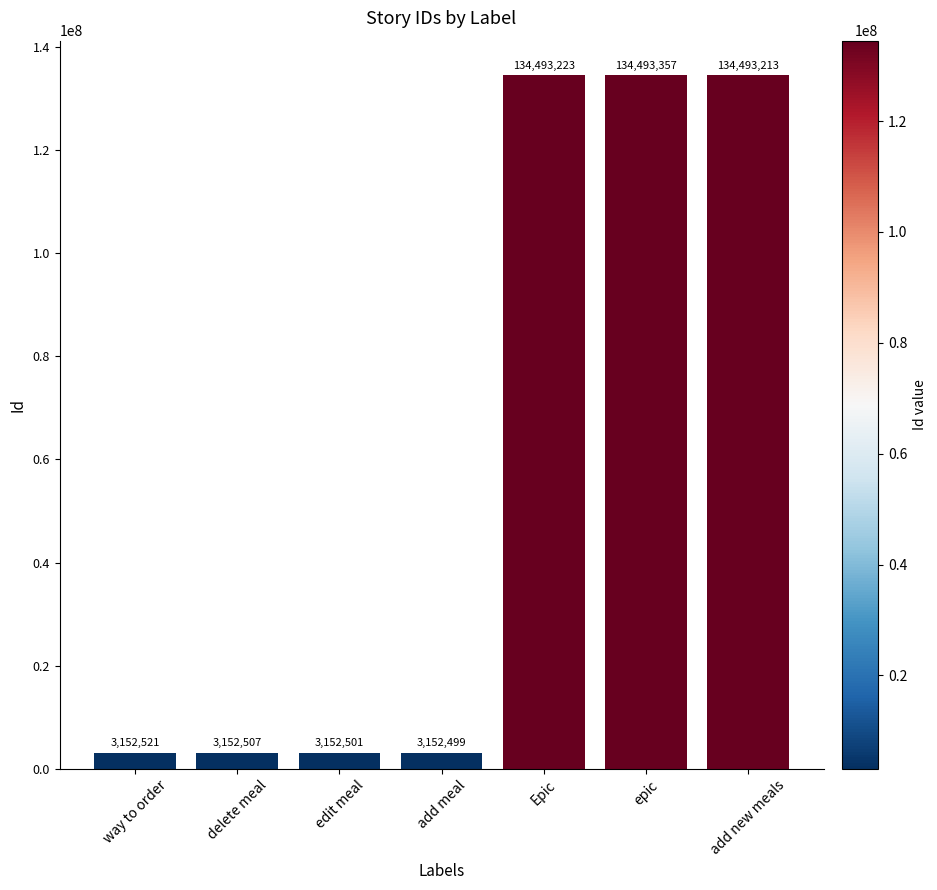

What position from the left is delete meal?

2